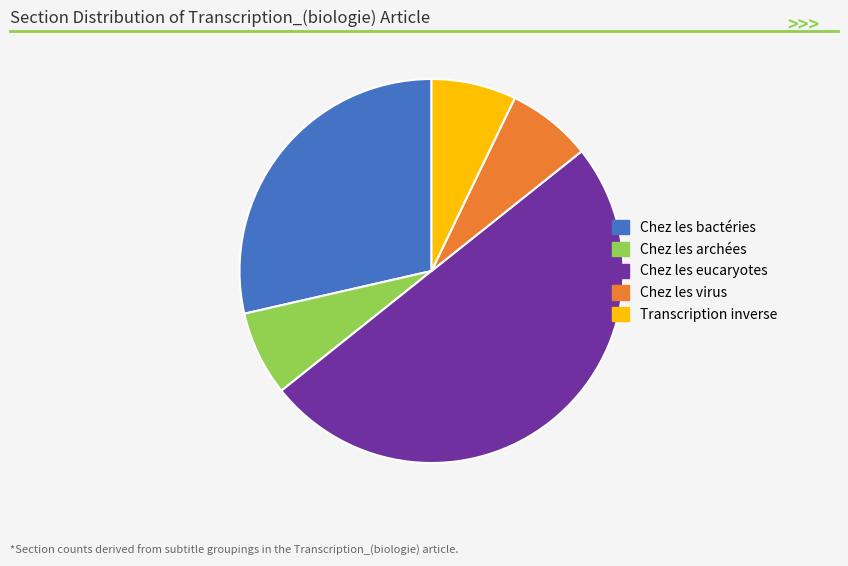

Which category has the biggest portion of the pie?

Chez les eucaryotes